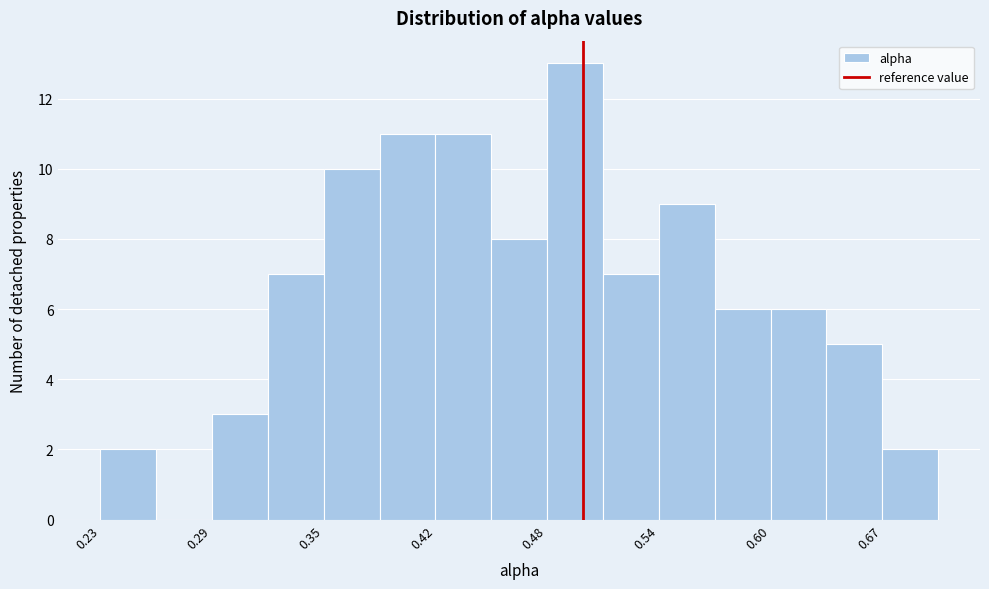

Read against the x-axis, roughly where is the centre of the tallest bar?

0.50